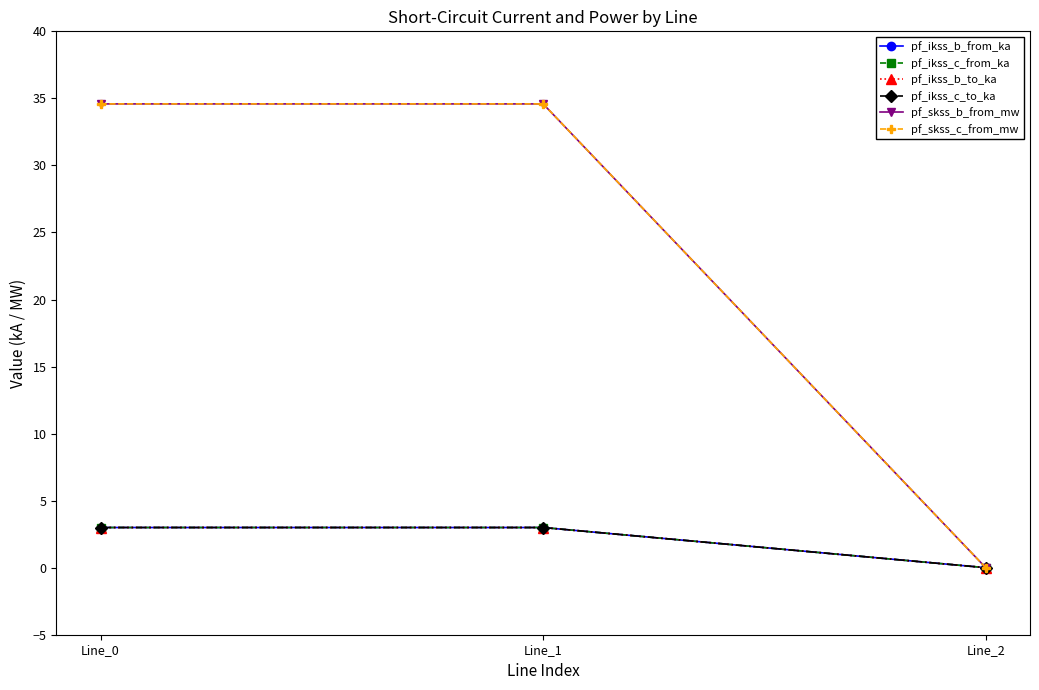

The value of pf_ikss_b_to_ka at Line_1 is 4.3. True or false?

False